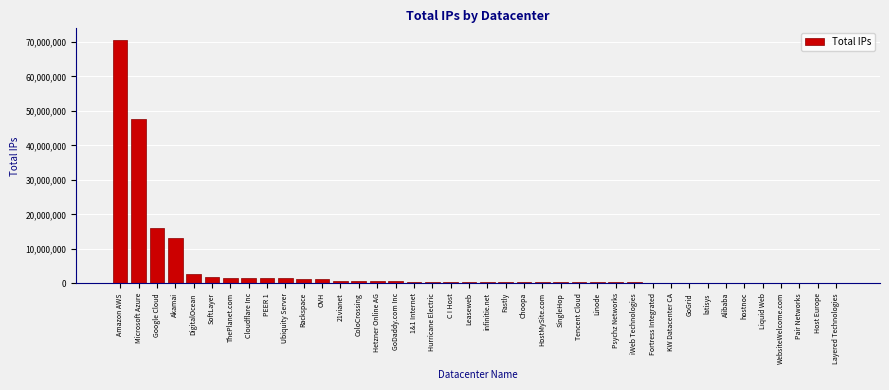

The chart shows a value of 1524736 at Cloudflare Inc. True or false?

True